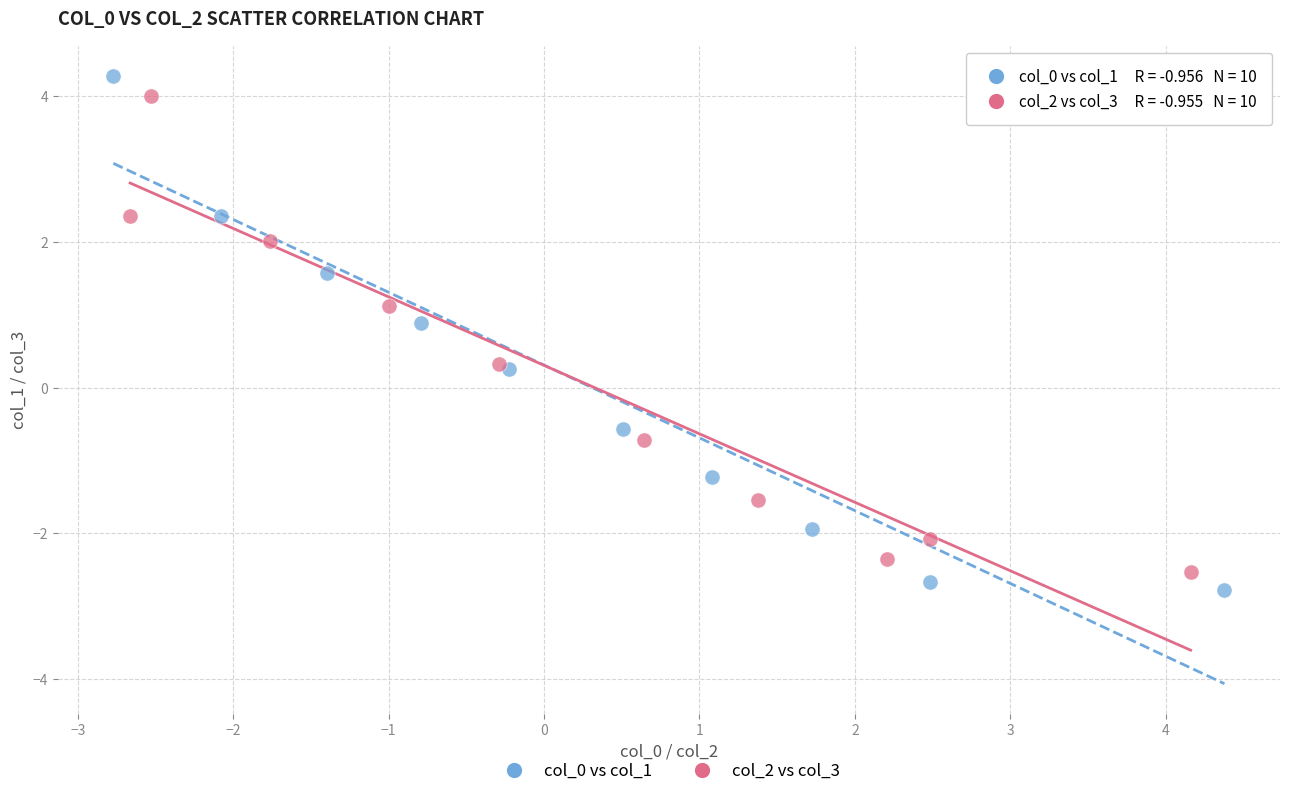

Which series reaches the minimum Y coordinate?

col_0 vs col_1